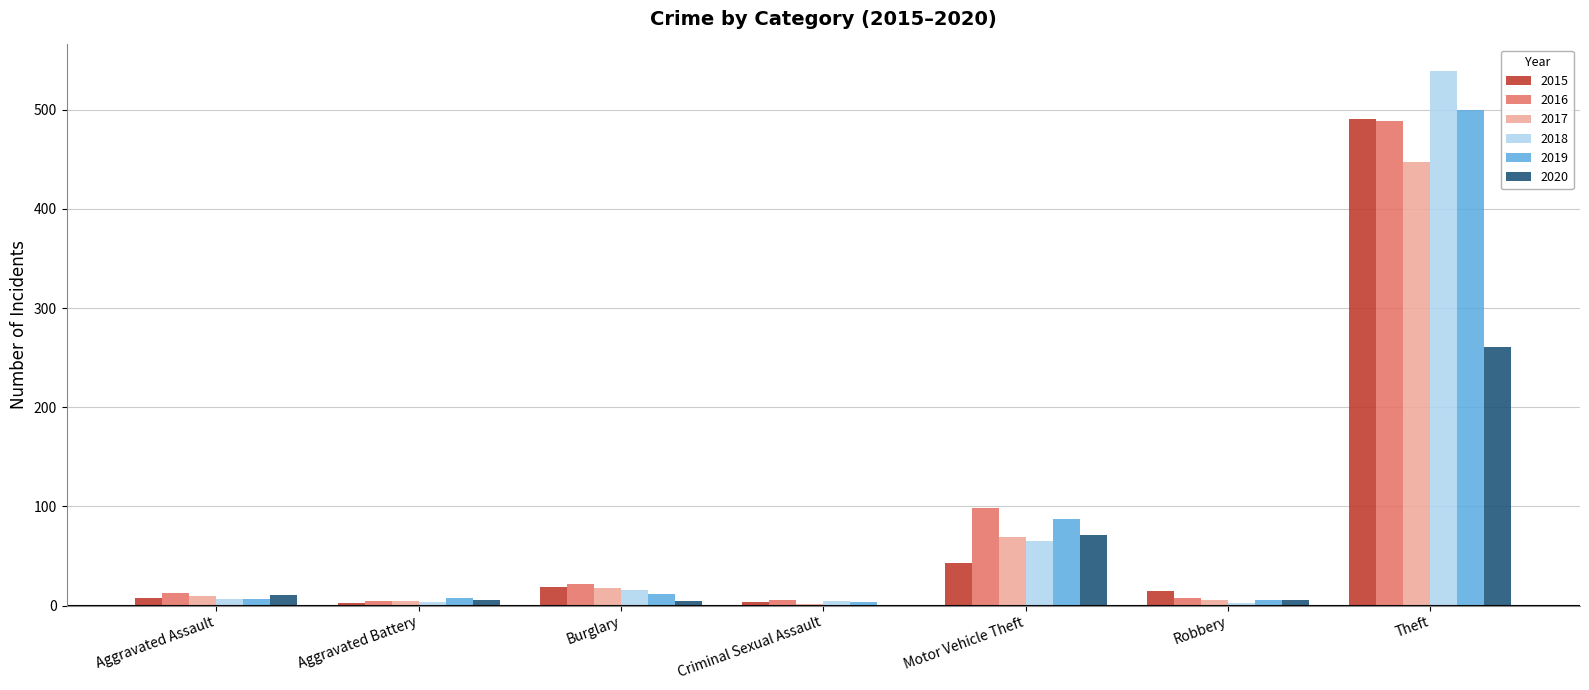

Is the value of 2015 at Robbery greater than the value of 2017 at Robbery?

Yes